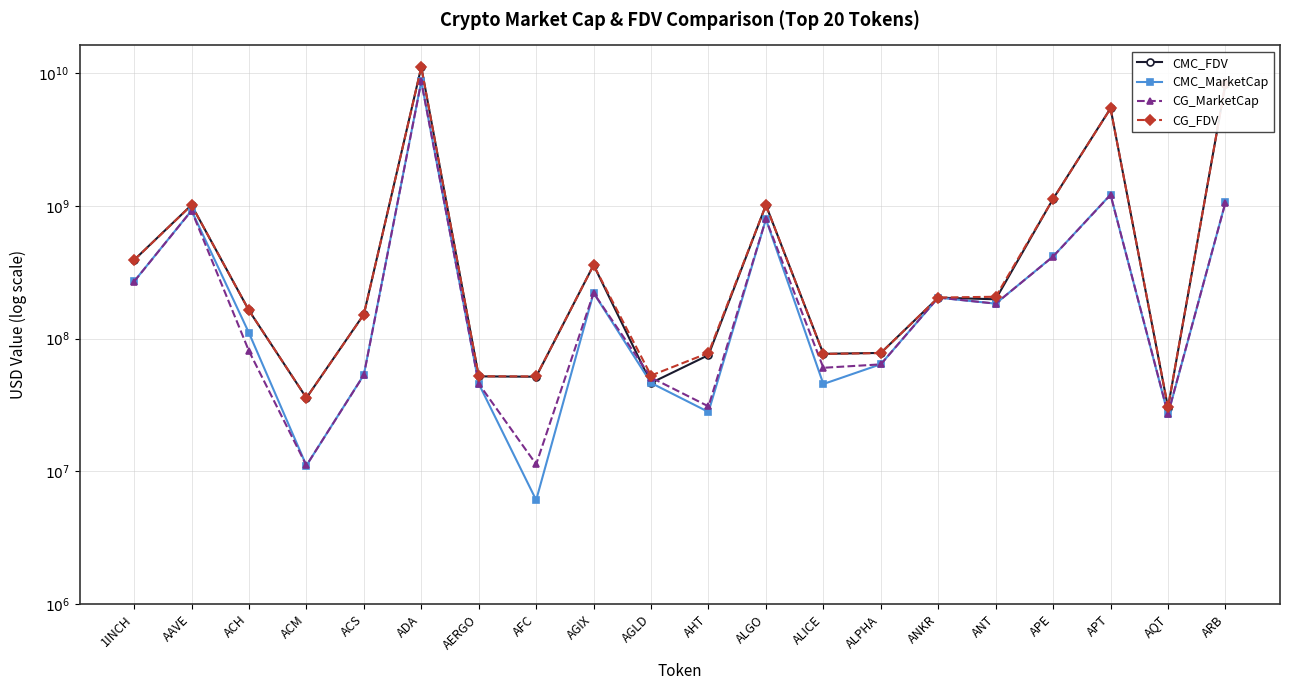

What is the label of the 5th point from the left?

ACS